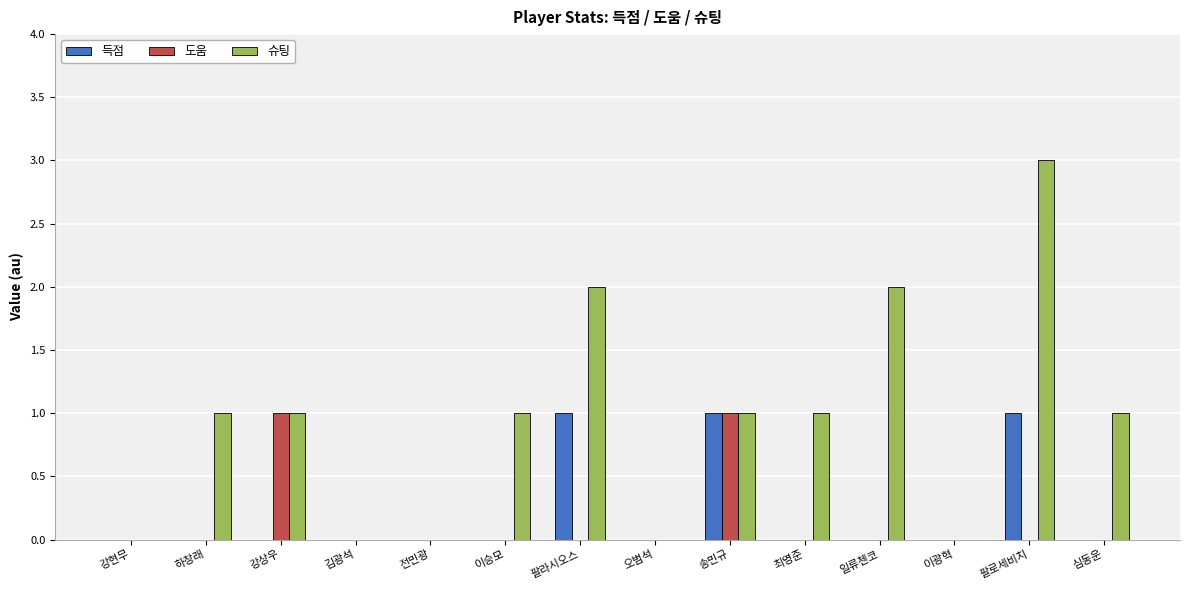

Which category has the highest value across all series?

팔로세비치